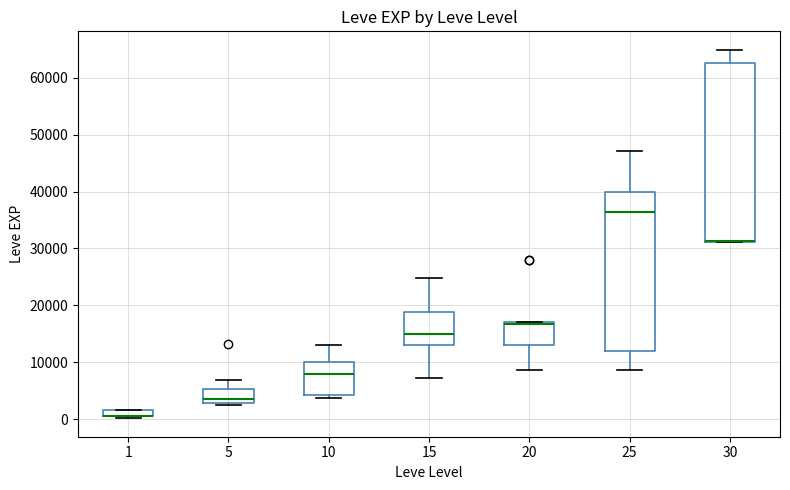

Where is the upper edge of the box at x = 20 on the y-axis? The values are not printed on the chart, so give them approximately, as read against the axis.

17000